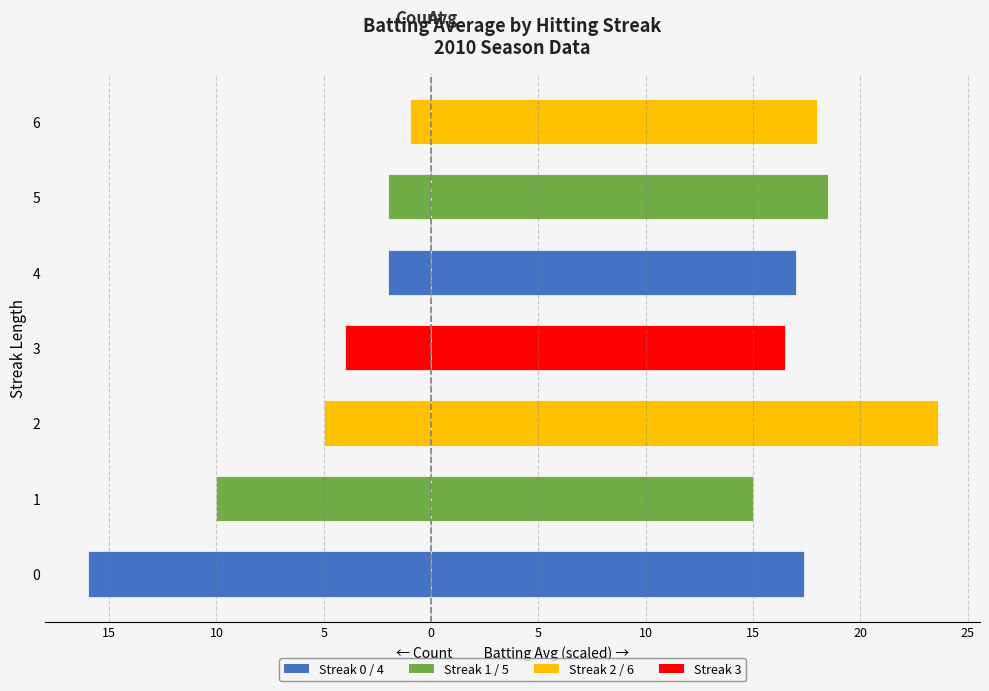

What is the smallest value displayed?

-16.0